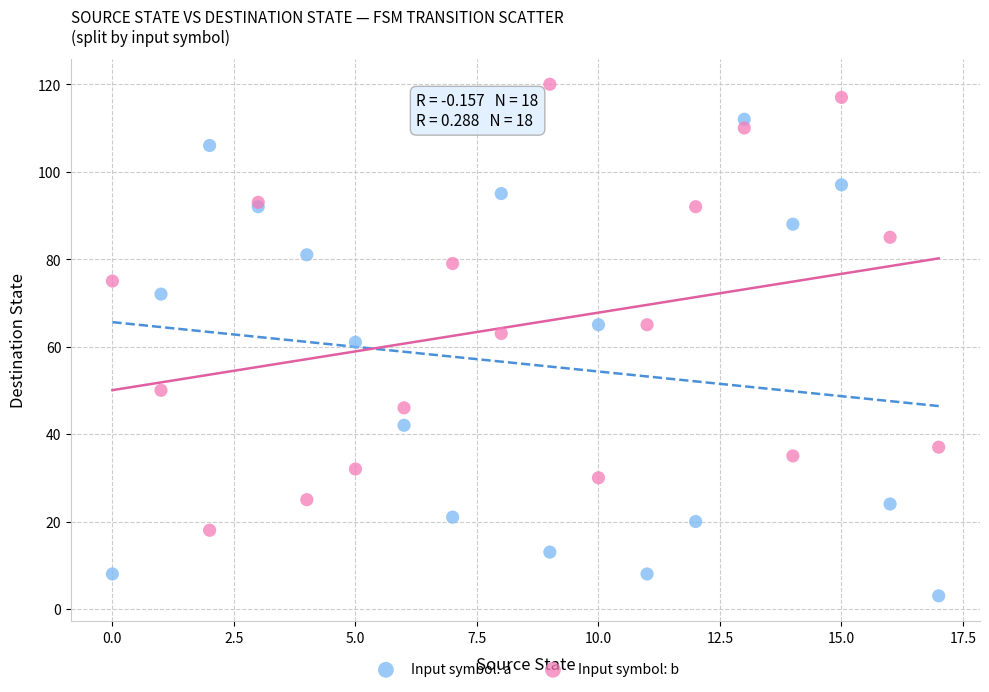

In the Input symbol: a series, what Y value is closest to 57?

61